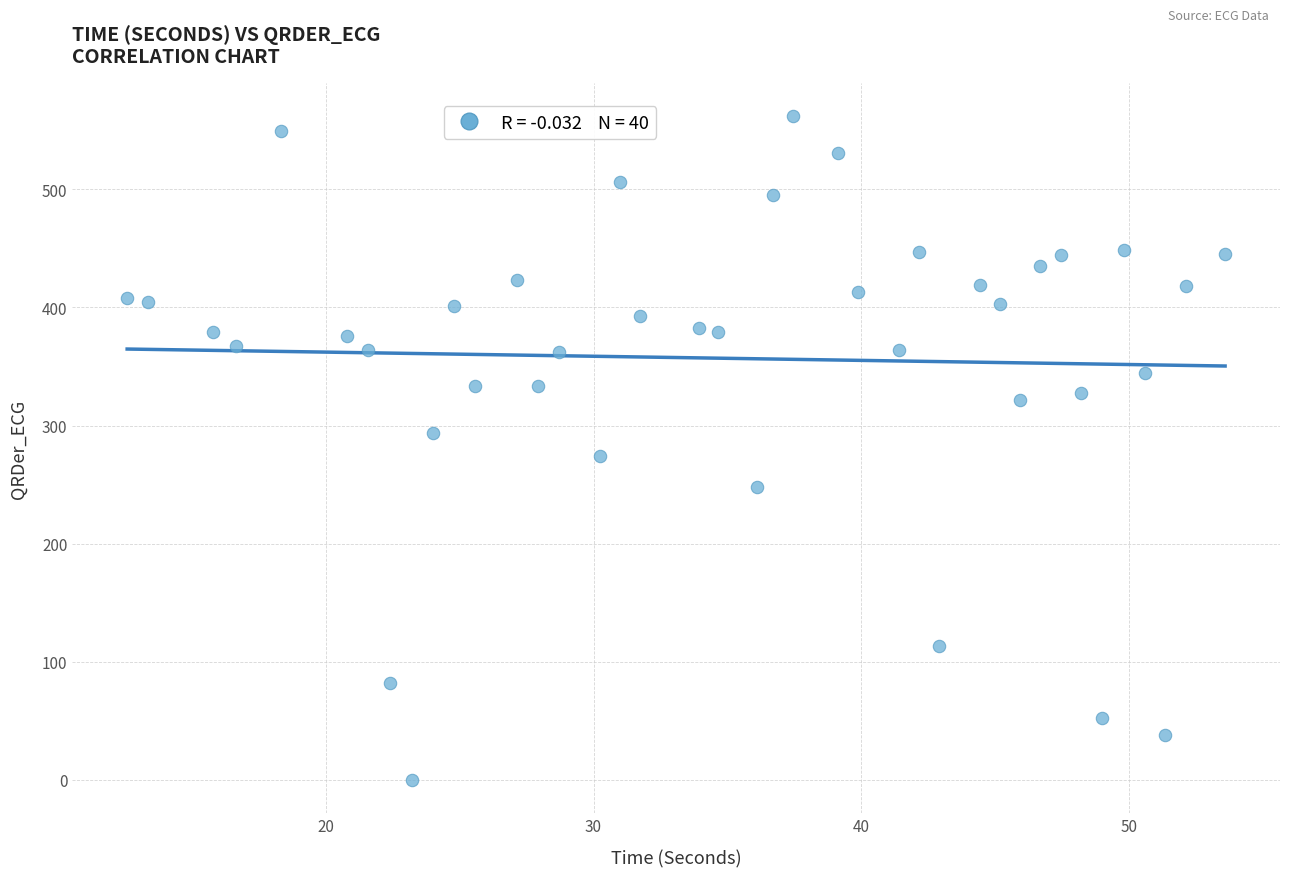

What is the range of Y values (max minus min)?

561.9